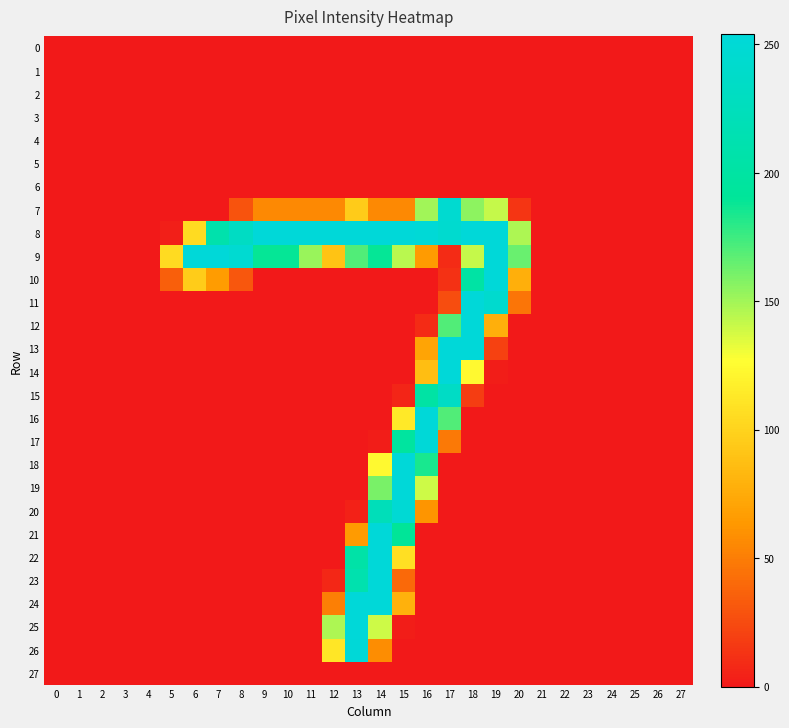

At how many categories does at least one series exceed 215?

14